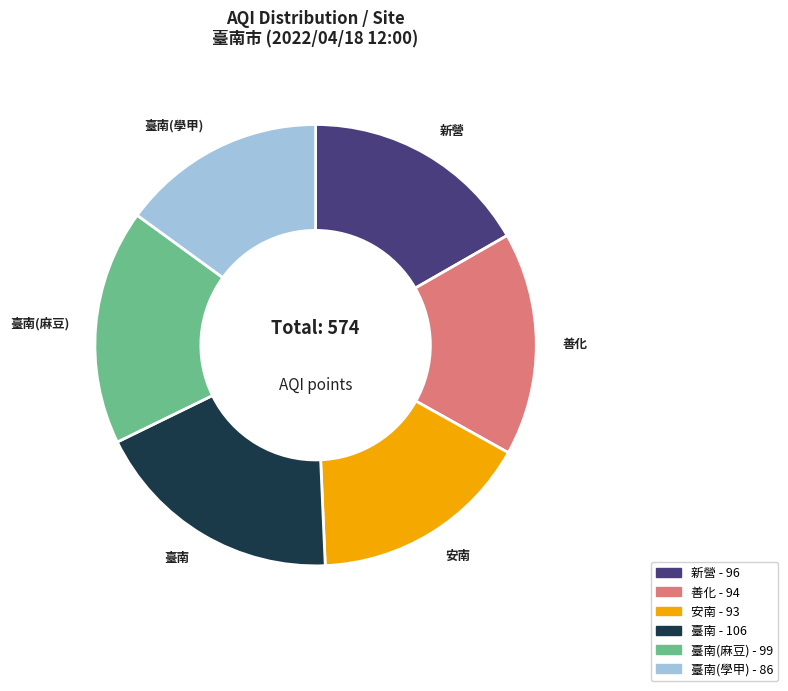

Is there any slice that represents more than half of the pie?

No